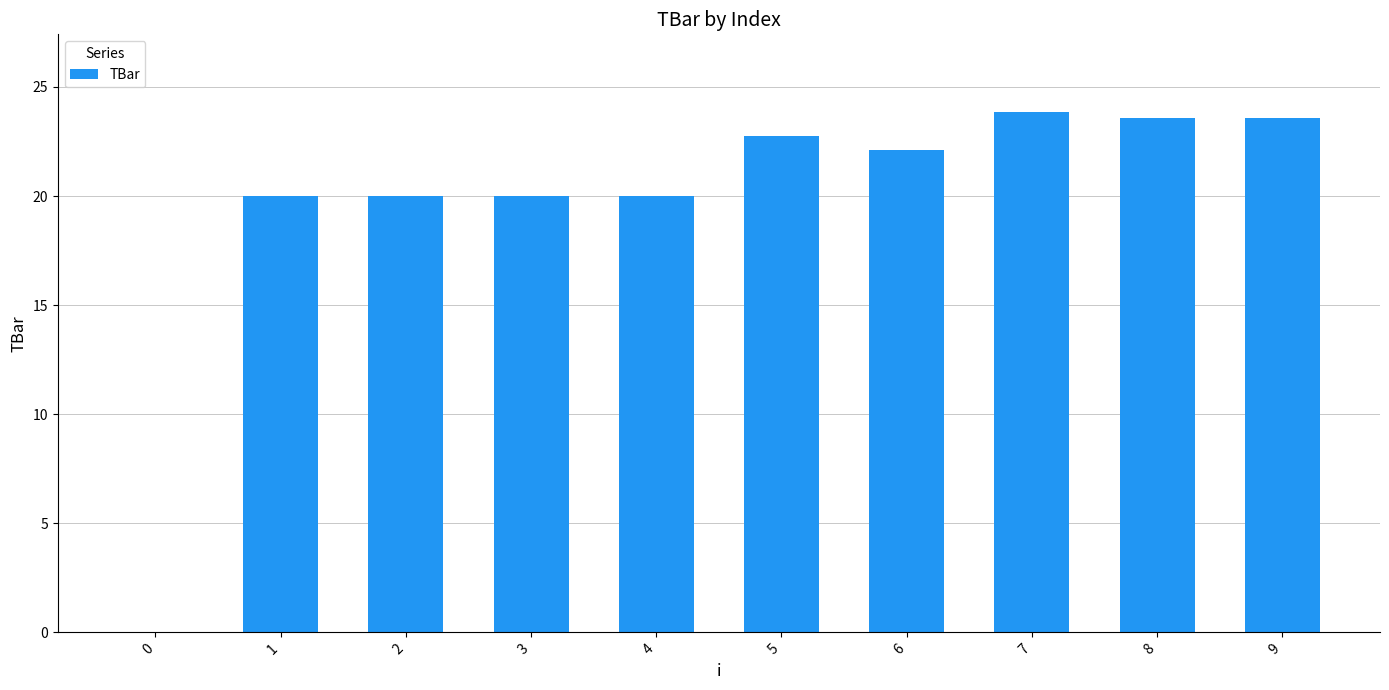

Is it true that the value at 1 is 20.0?

True